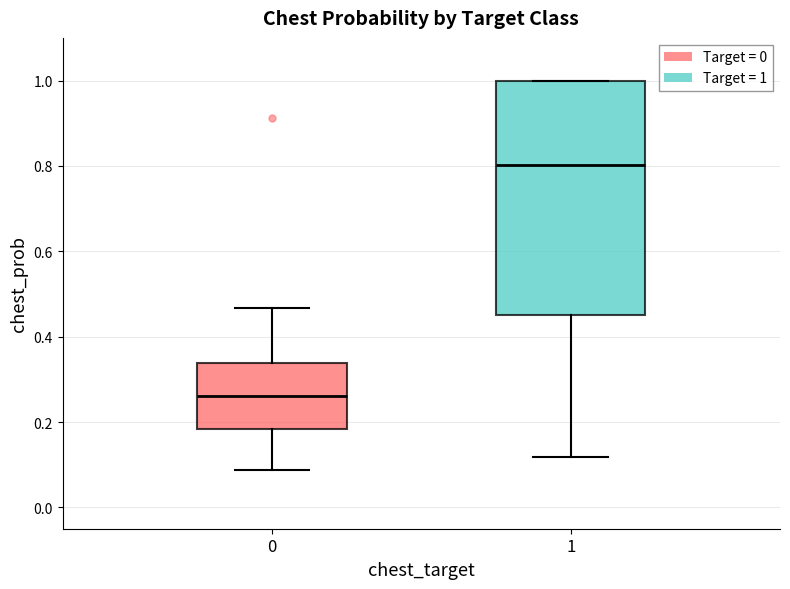

Comparing the boxes themselves (not the whiskers), which one is the tallest?

1